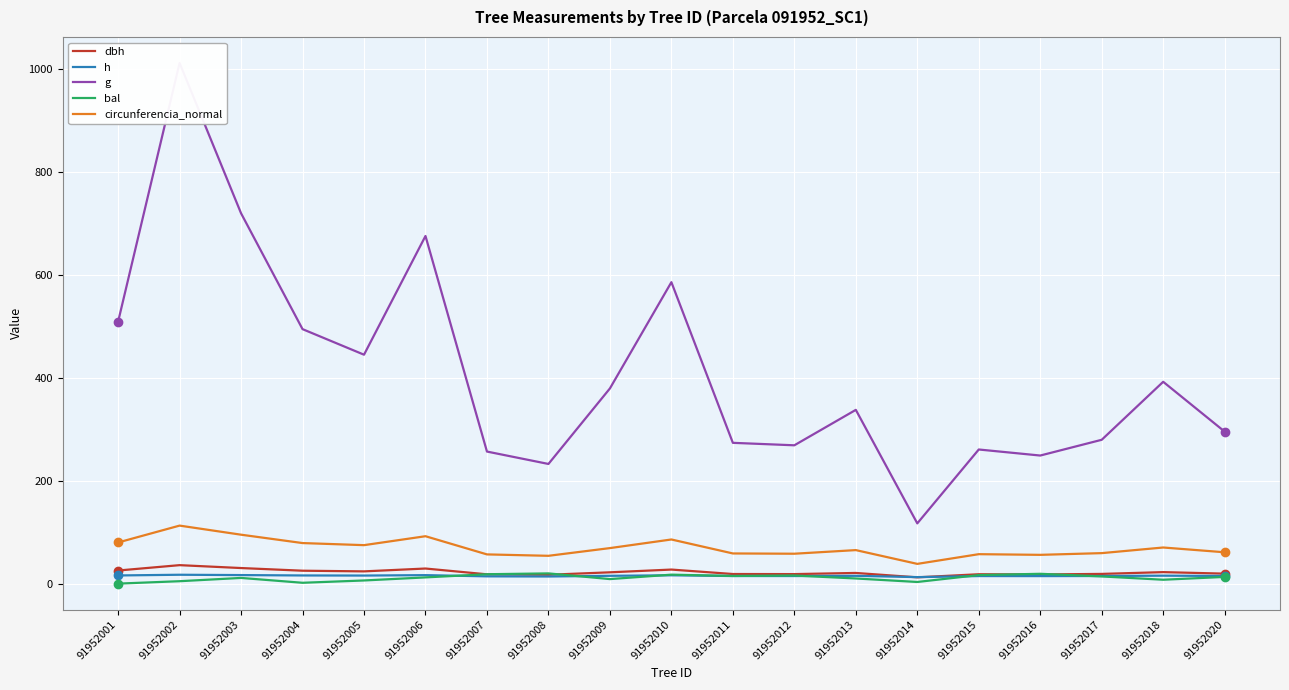

True or false: dbh has more than 2 interior local peaks.

True